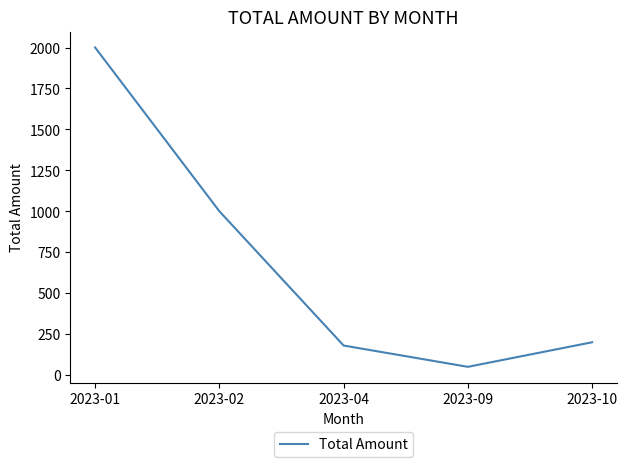

Where is the first local minimum?

2023-09